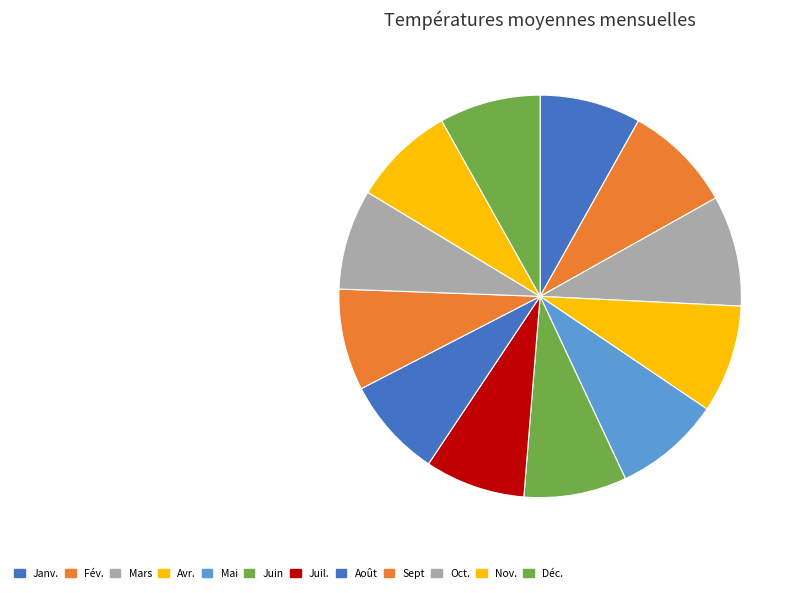

How many segments does this pie chart have?

12